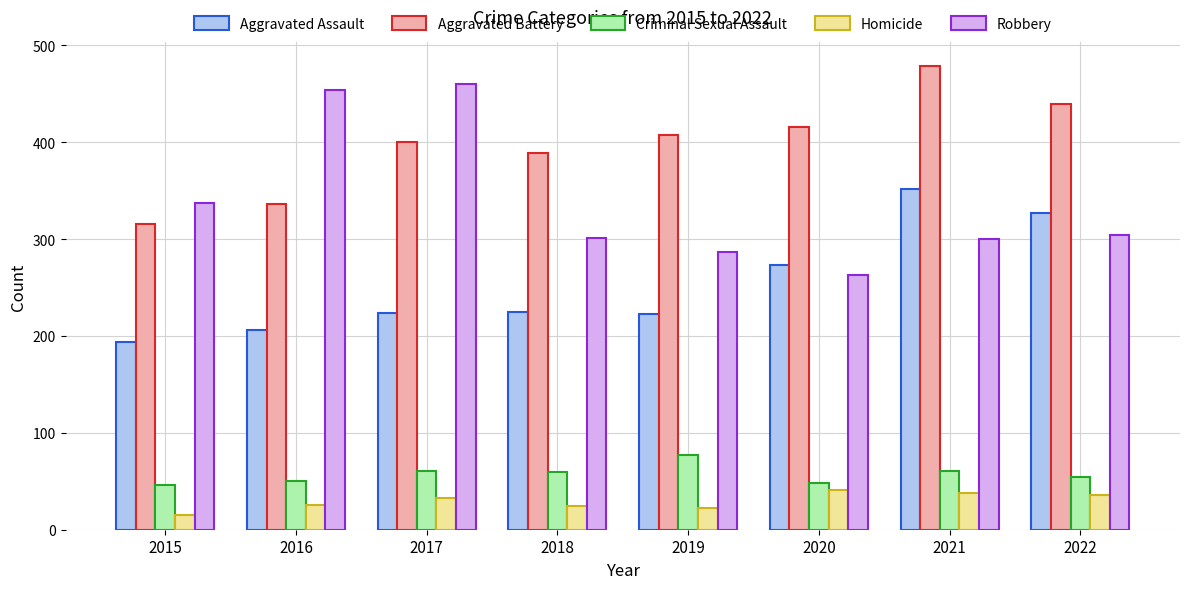

Between 2018 and 2022, which series saw the biggest shift?

Aggravated Assault